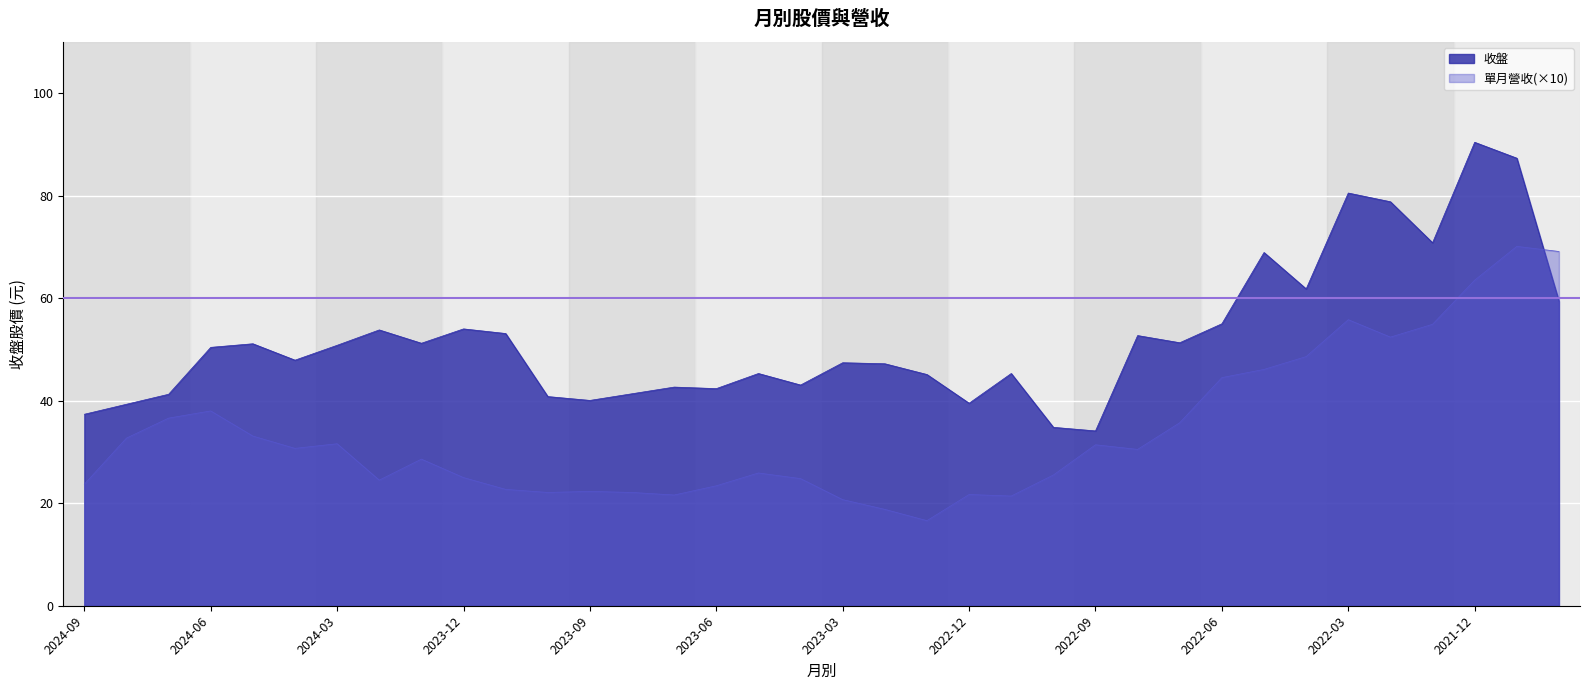

Where is 收盤 nearest to the value 62?

2022-04